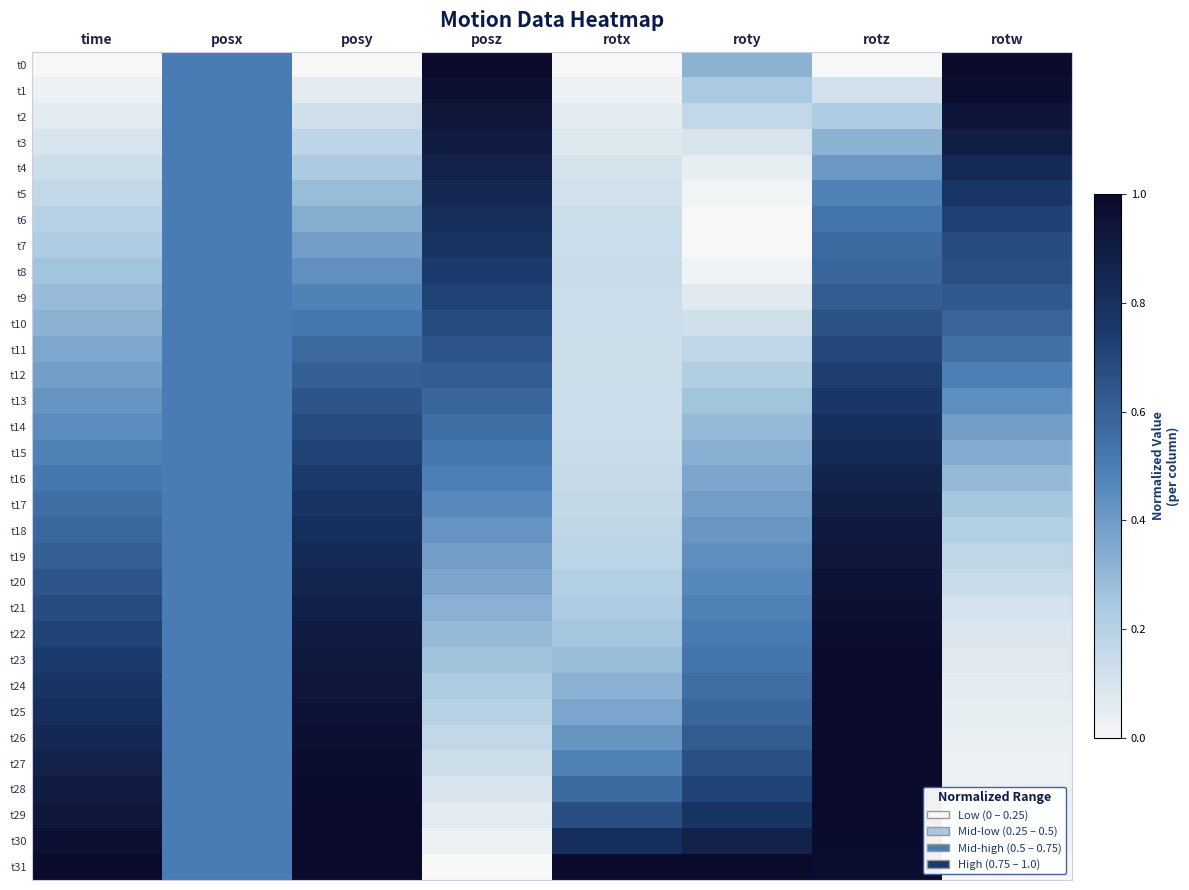

At how many categories does at least one series exceed 0?

8